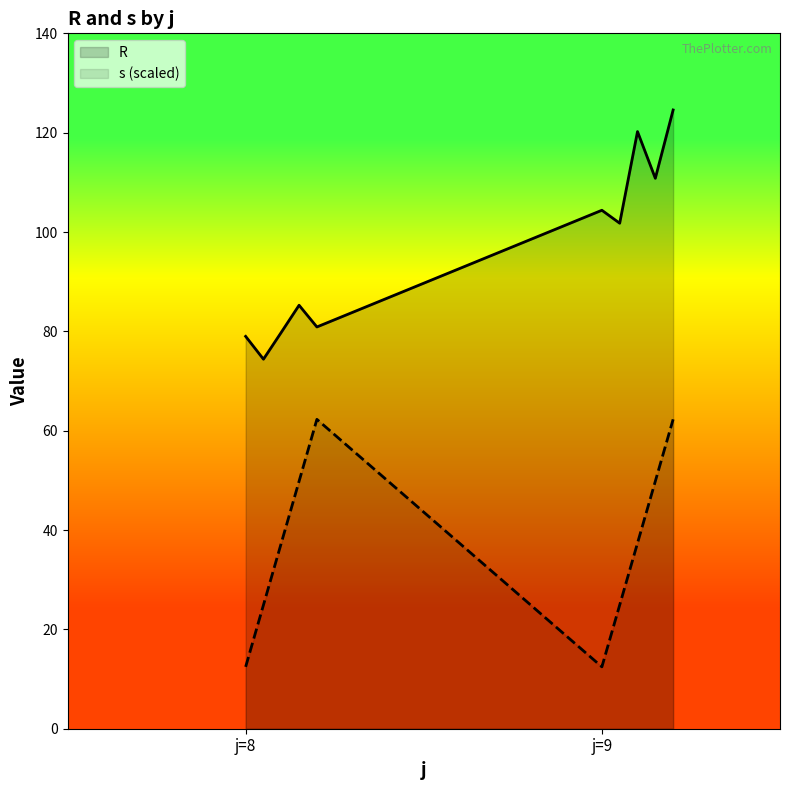

True or false: s and R cross at least once.

False